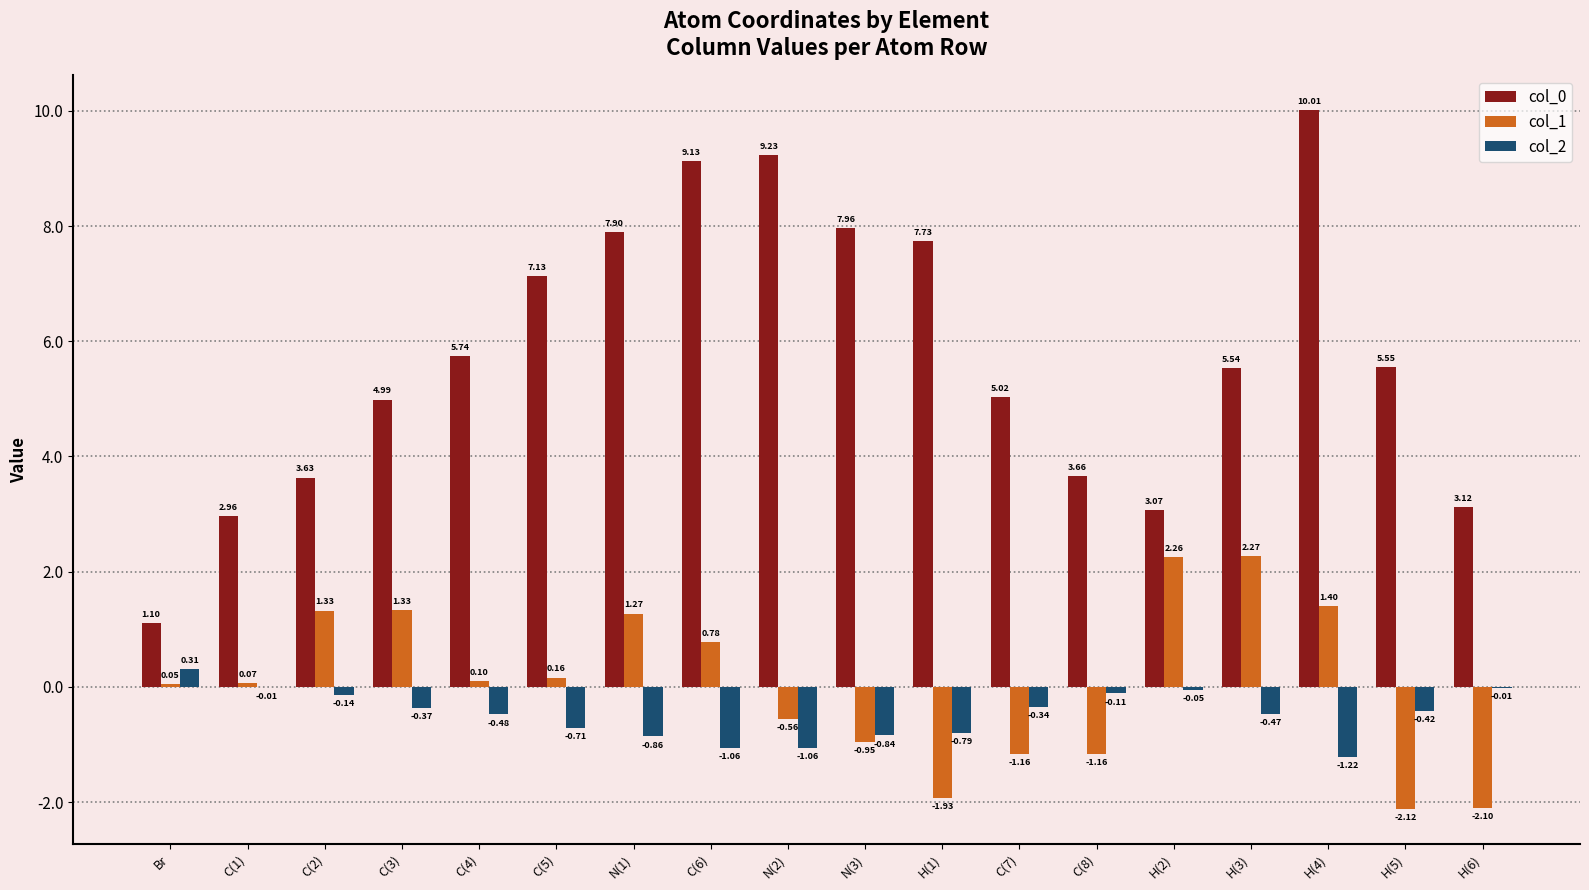

True or false: col_2 has a value of -1.9 at C(6).

False